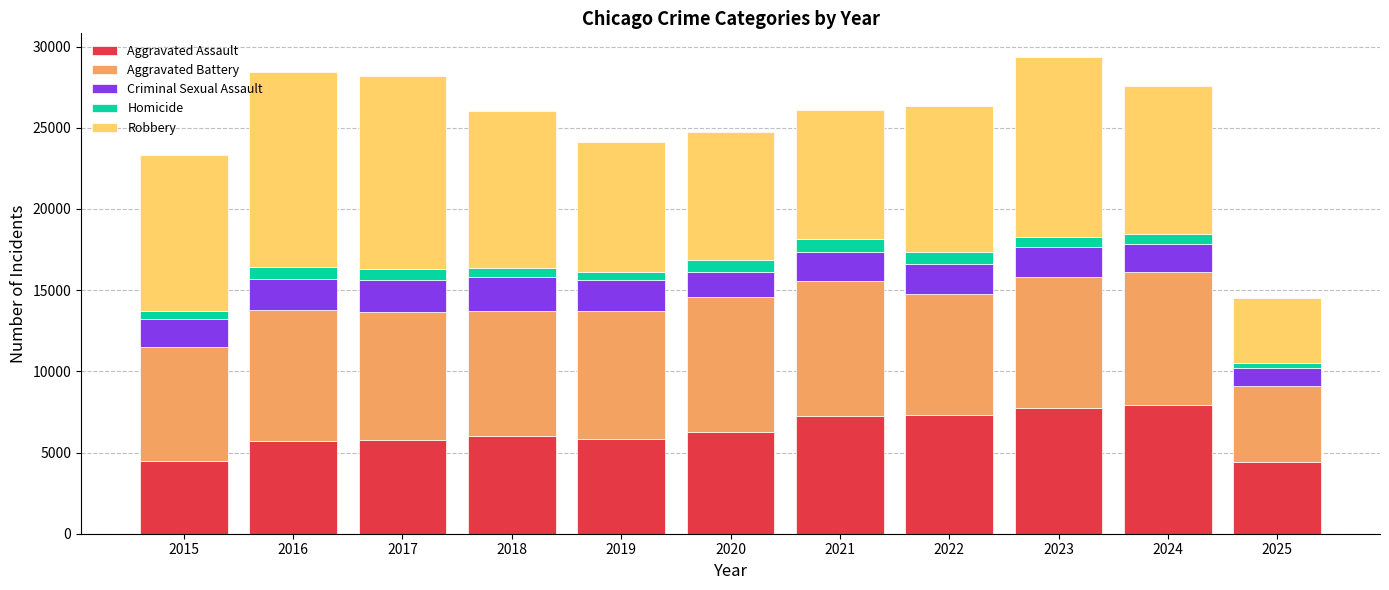

What is the minimum value for Aggravated Assault?

4401